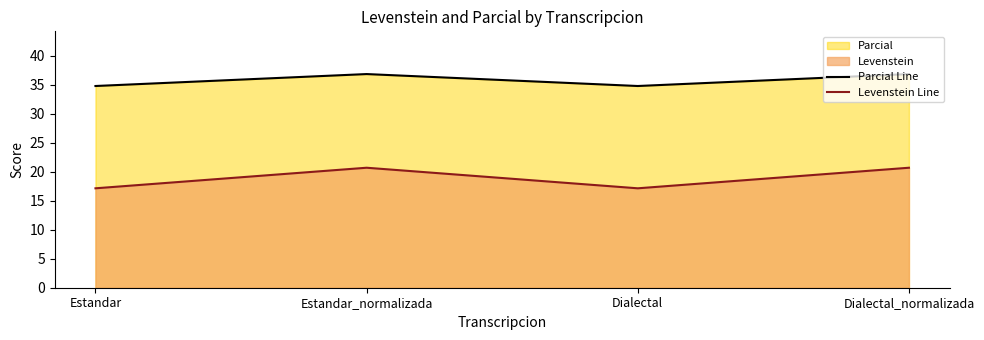

What is the total value across all series at Estandar?

51.9